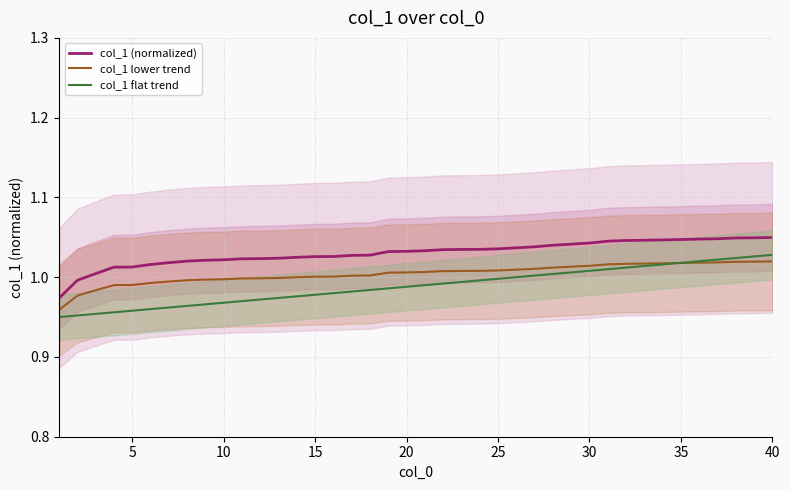

What is the value of the col_1 lower trend point at the 18th from the left?

1.0